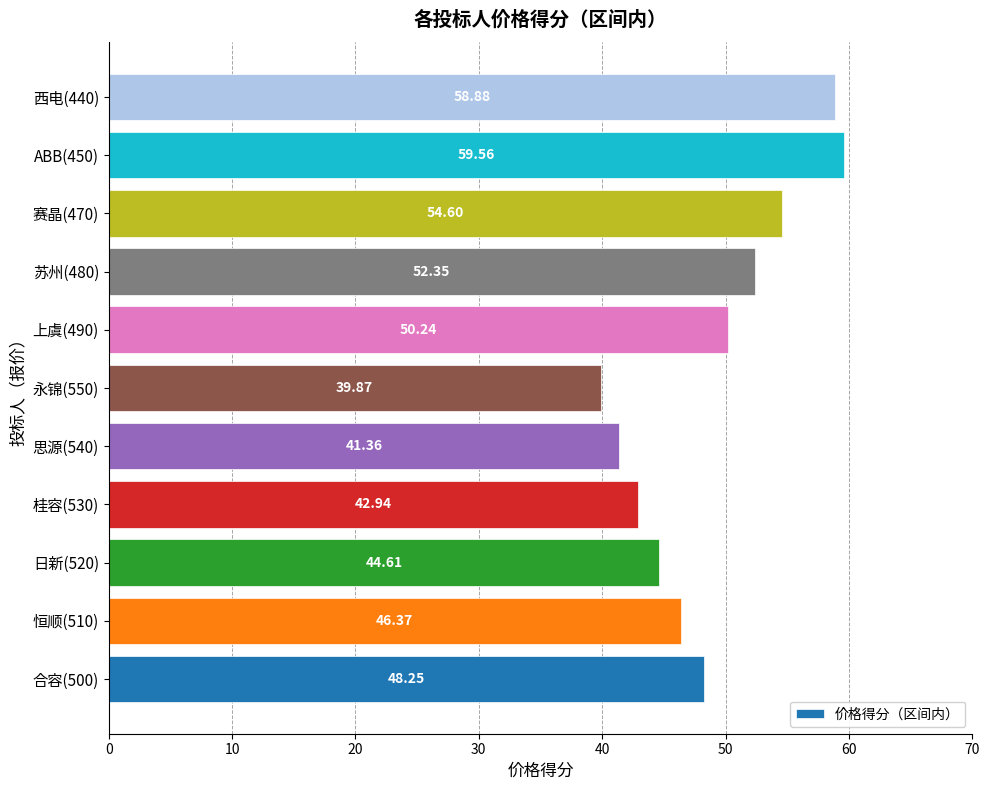

Are the bars grouped side by side (vs. stacked)?

No